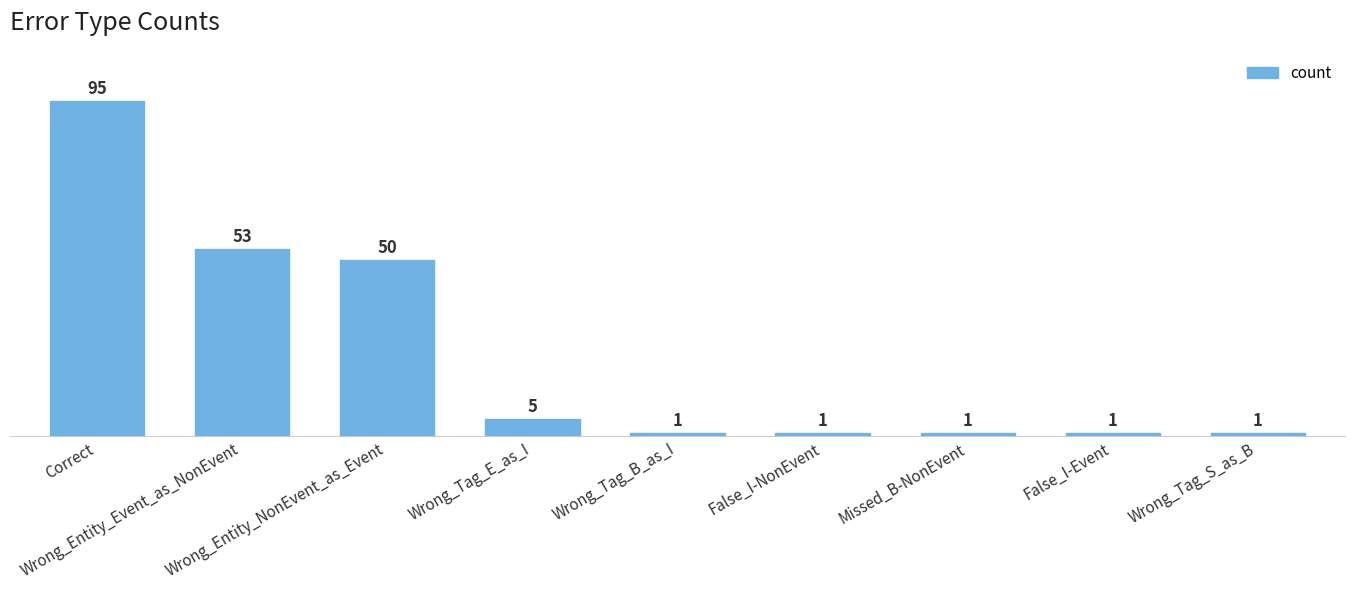

What is the difference between the second highest and minimum values?

52